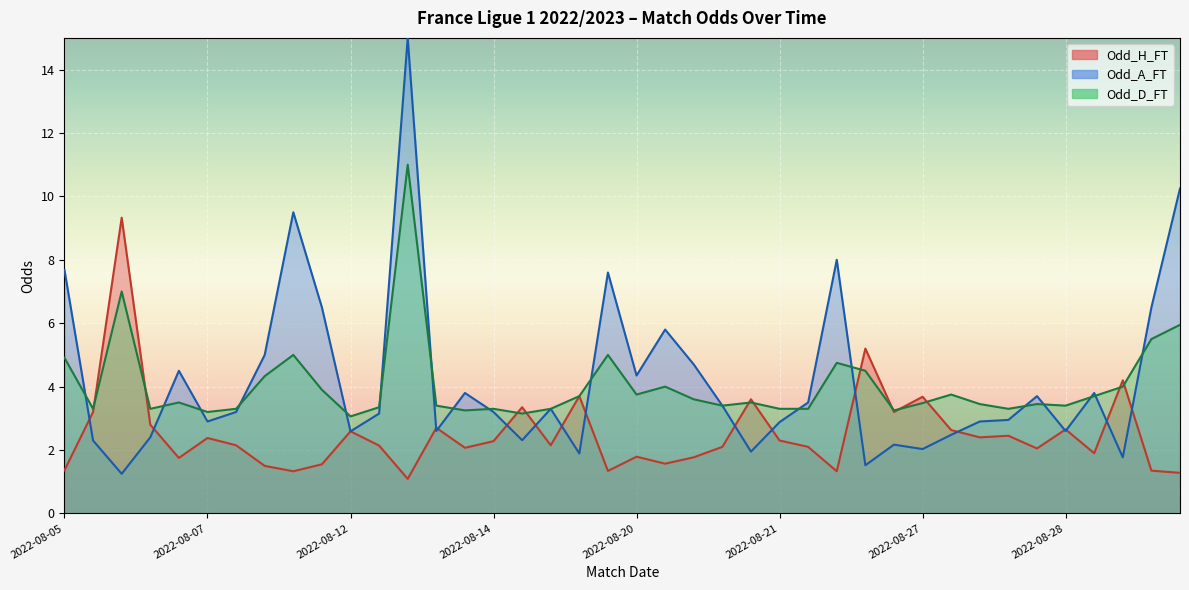

True or false: Odd_H_FT and XG_Total_Pre intersect in this chart.

False